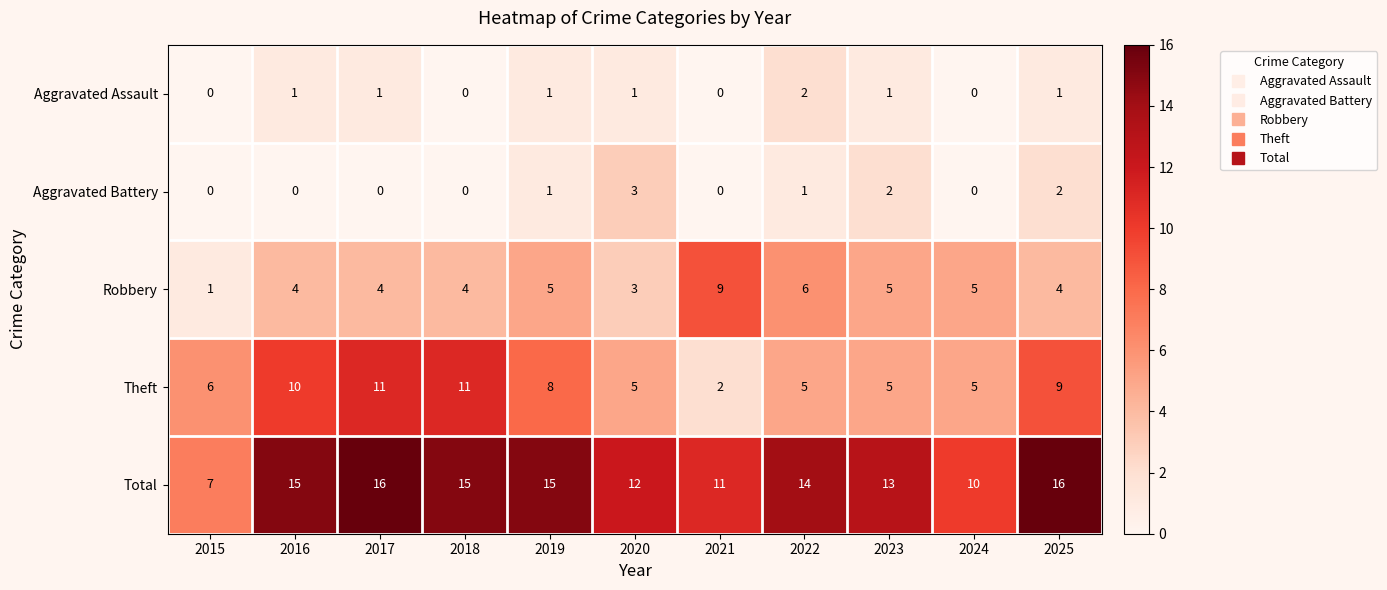

What is the average value of the Theft series?

7